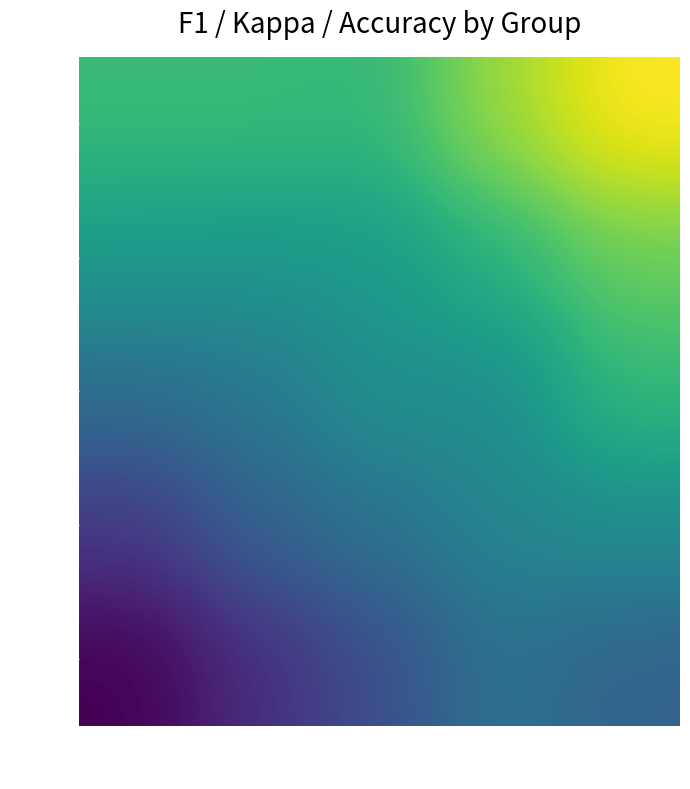

Between -0.06 and -0.24, which is larger?

-0.06